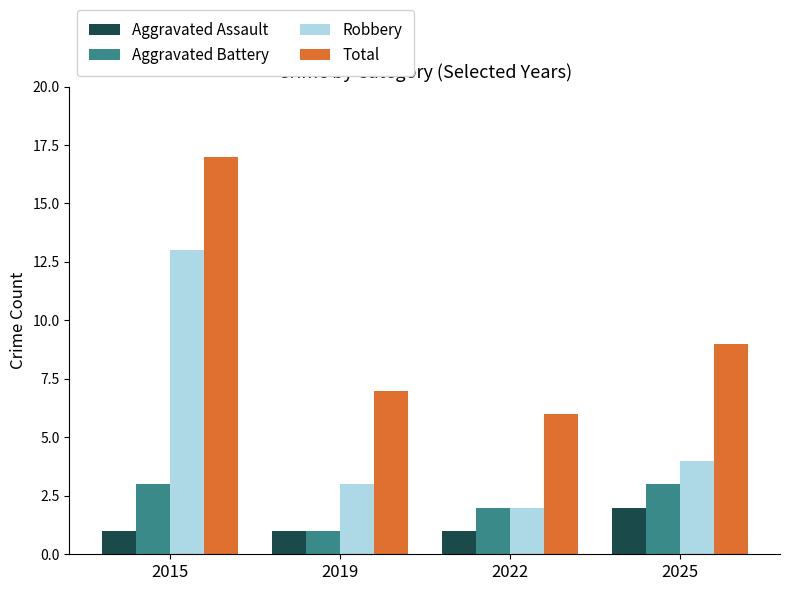

How many values in the Total series are below 9?

2